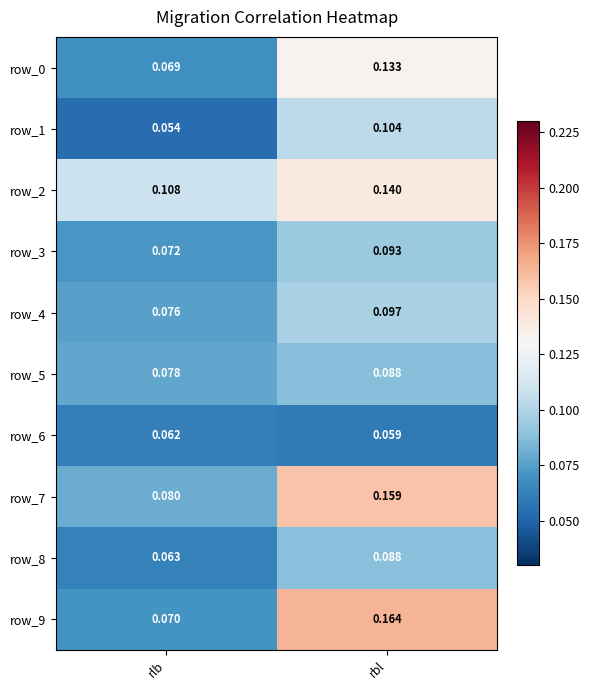

At which label is row_5 closest to 0?

rlb